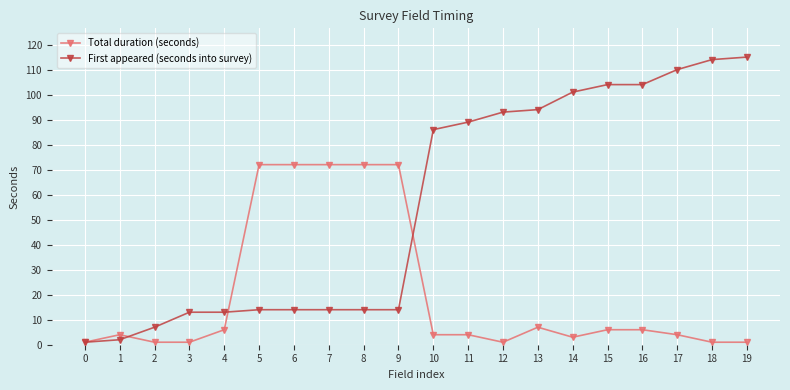

True or false: First appeared (seconds into survey) and Total duration (seconds) intersect in this chart.

True